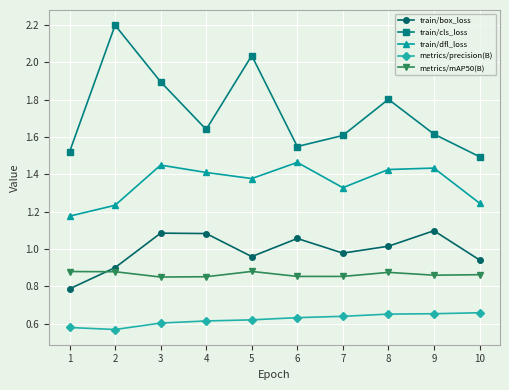

At how many categories does at least one series exceed 1?

10